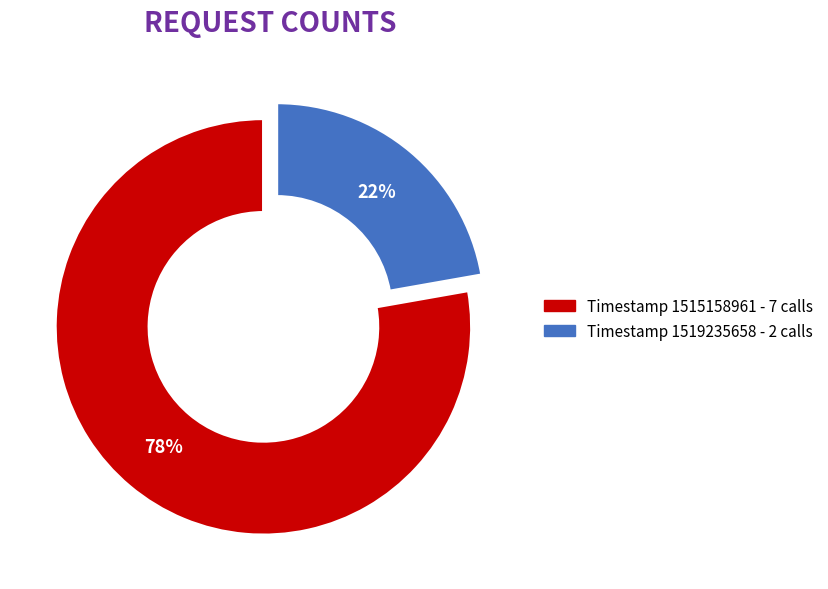

To the nearest percent, what is the difference between the largest and smallest slice percentages?

56%